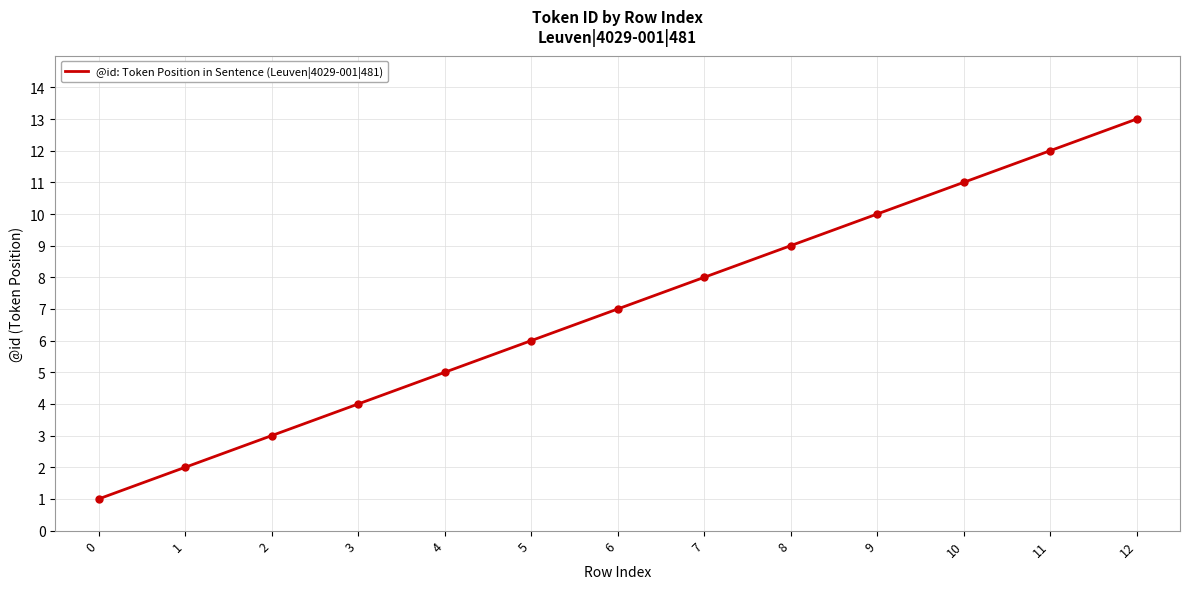

True or false: the data shows 16 at 11.

False